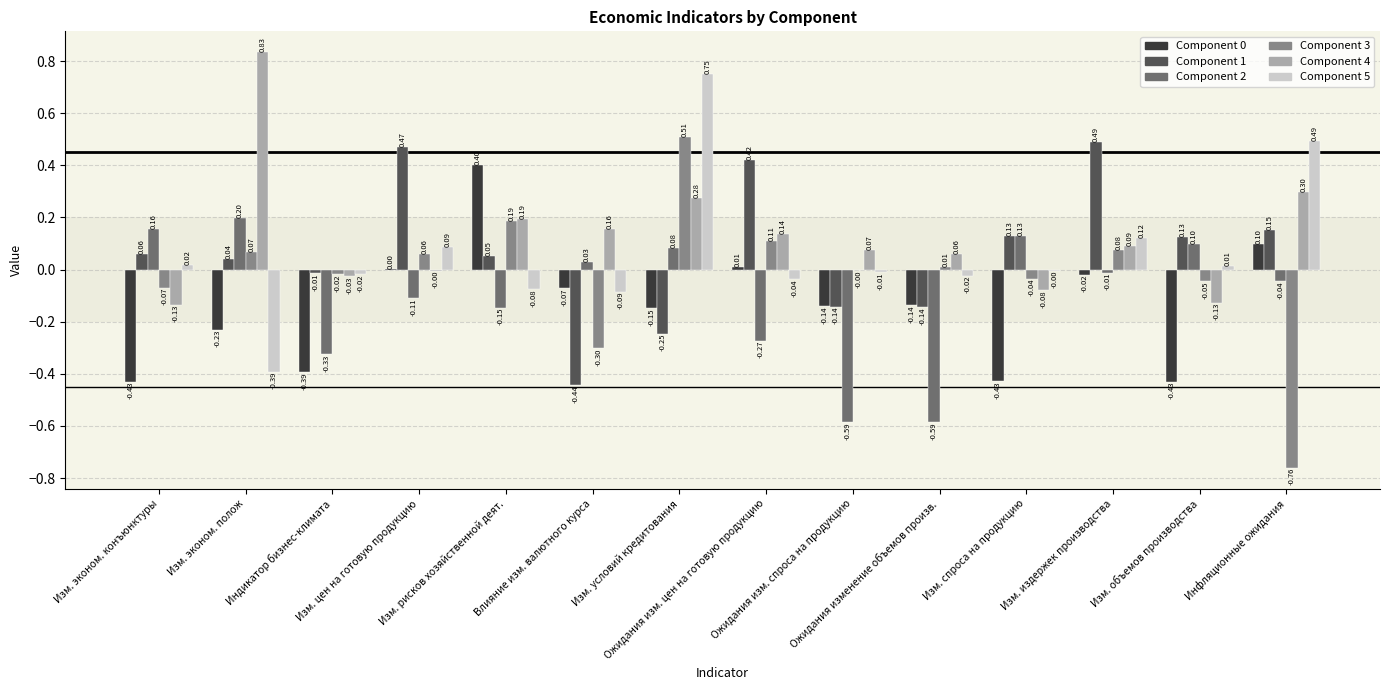

What is the label of the 8th bar from the right?

Изм. условий кредитования